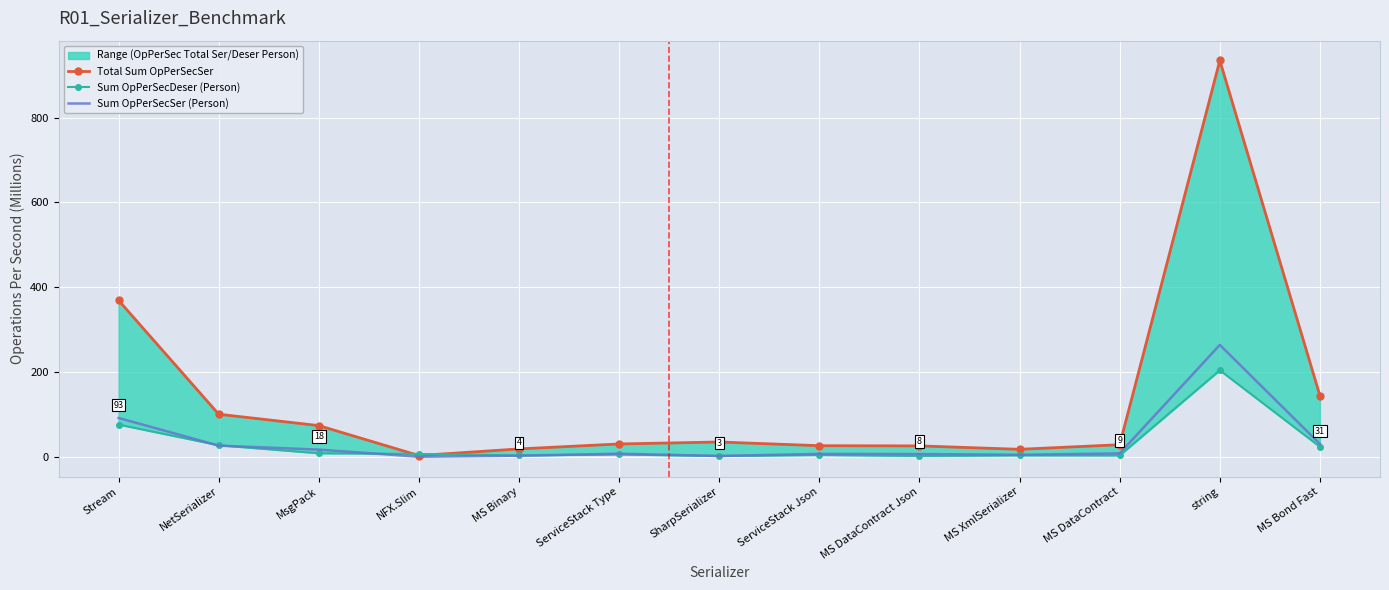

Read the Sum OpPerSecSer (Person) value at MS DataContract Json.

7.6